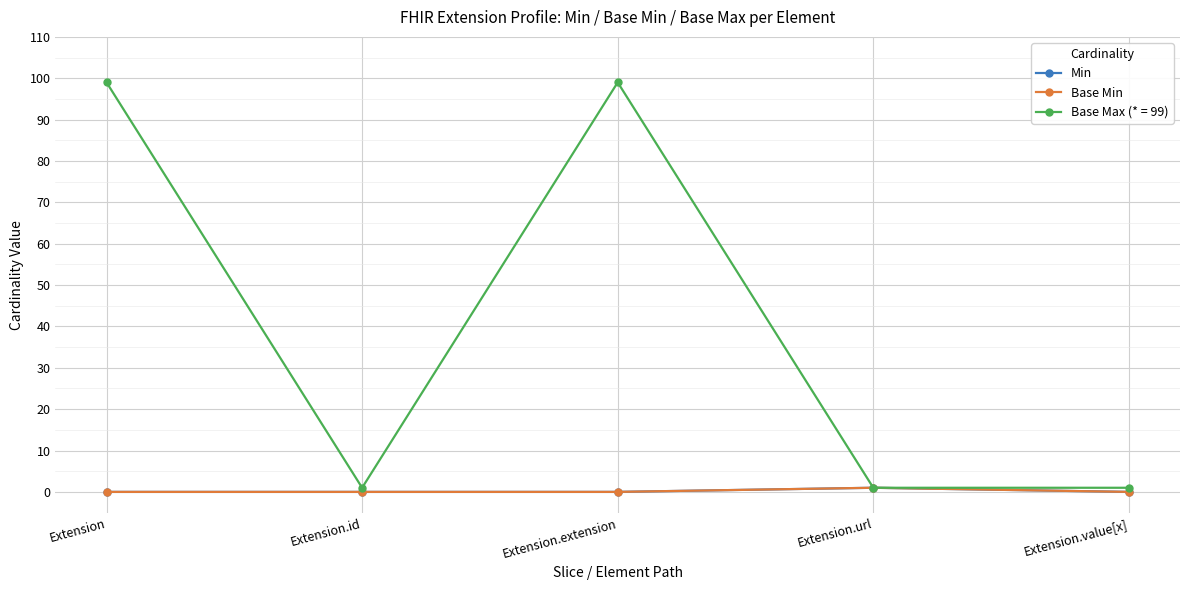

At which label is Base Min closest to 0?

Extension